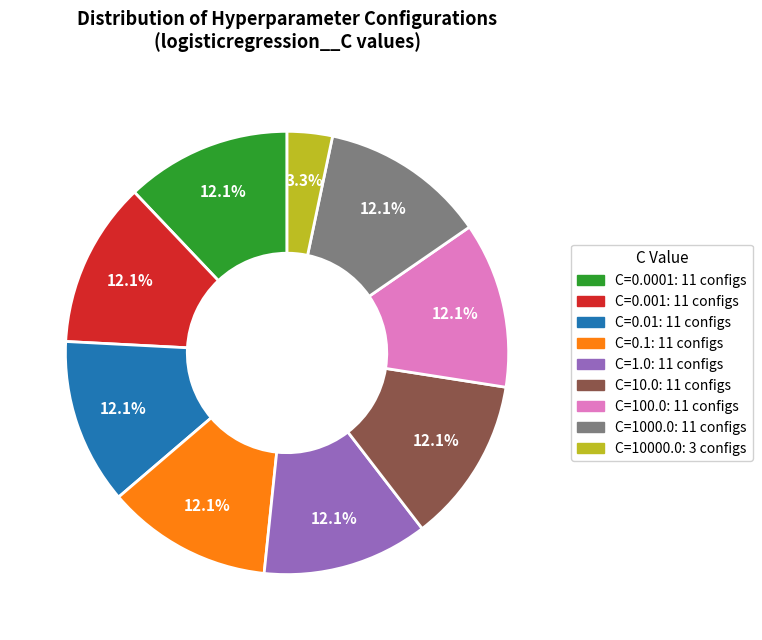

What percentage is NOT represented by C=0.1?

87.9%